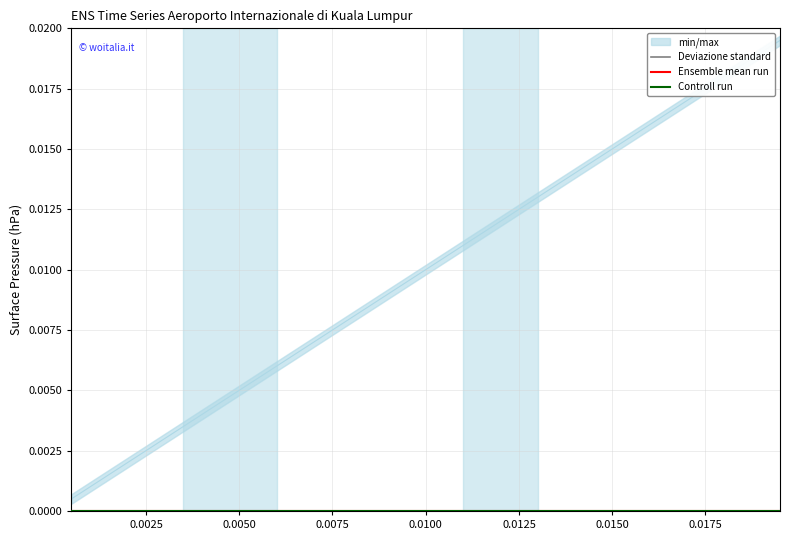

Does the chart display data point markers on the line(s)?

No